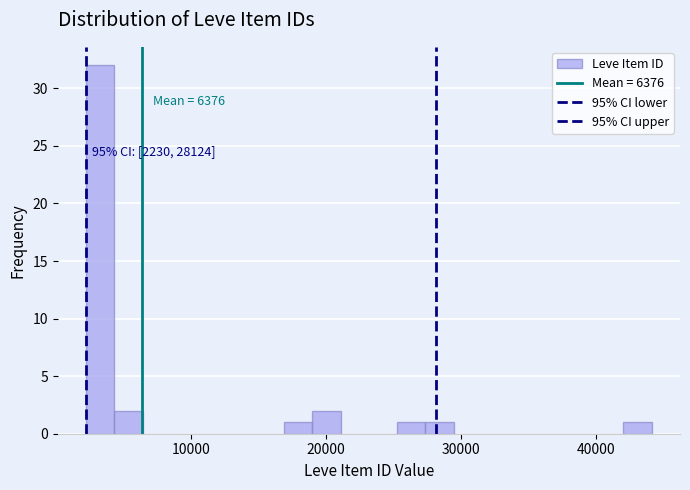

Read against the x-axis, roughly where is the centre of the tallest bar?

3000